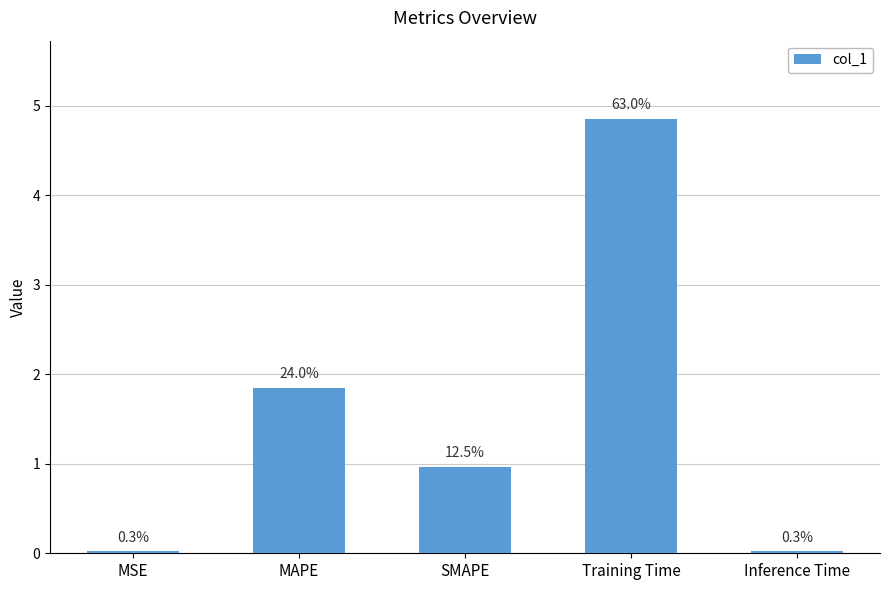

How many bars are there in total?

5